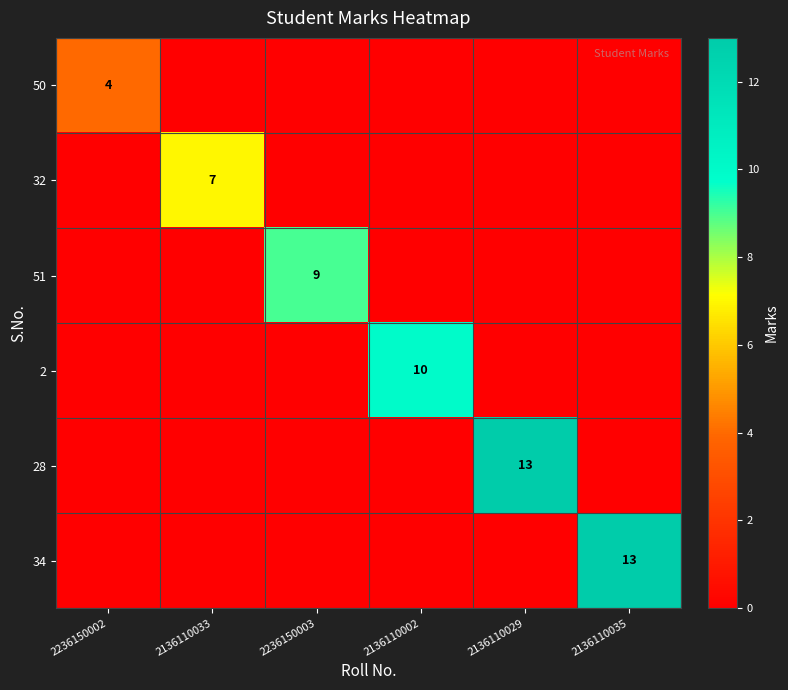

The value of 28 at 2136110029 is 3. True or false?

False